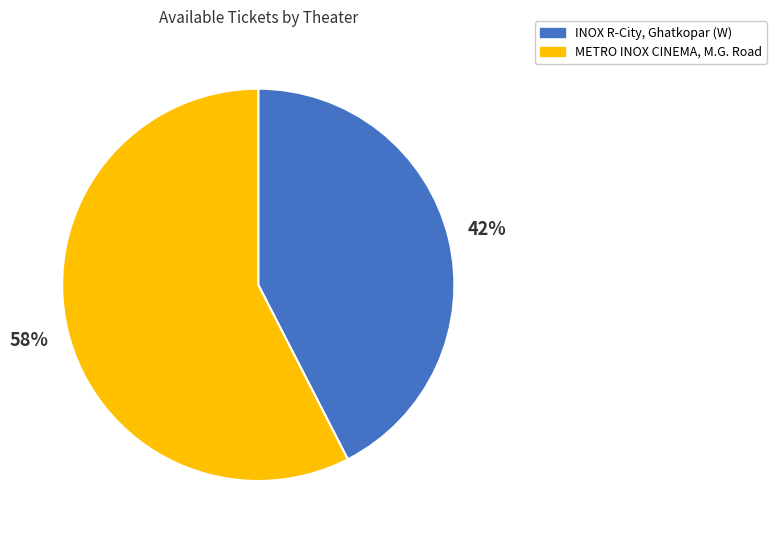

Is there any slice that represents more than half of the pie?

Yes